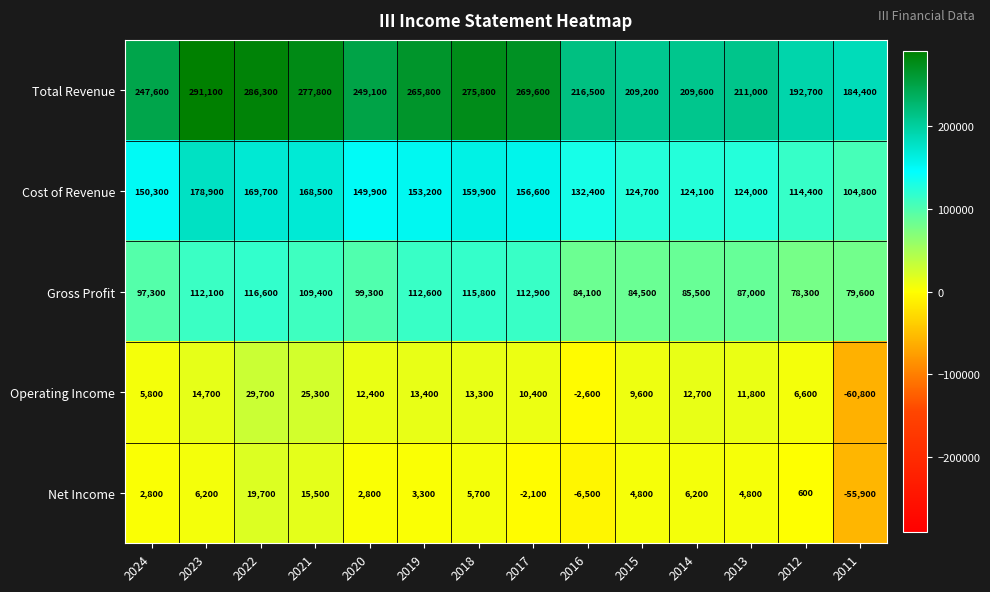

What is the sum of all Net Income values?

7900